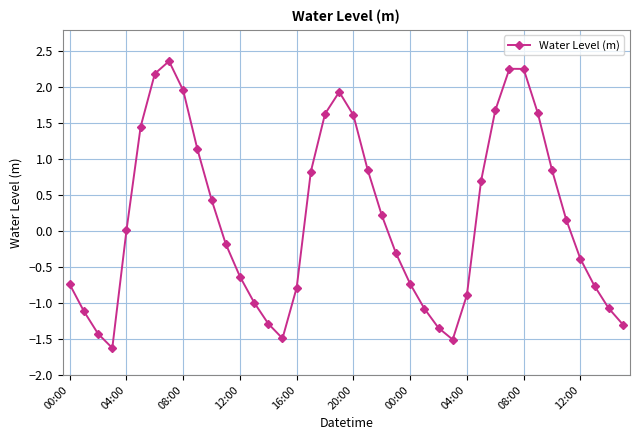

What is the sum of all values?

6.5